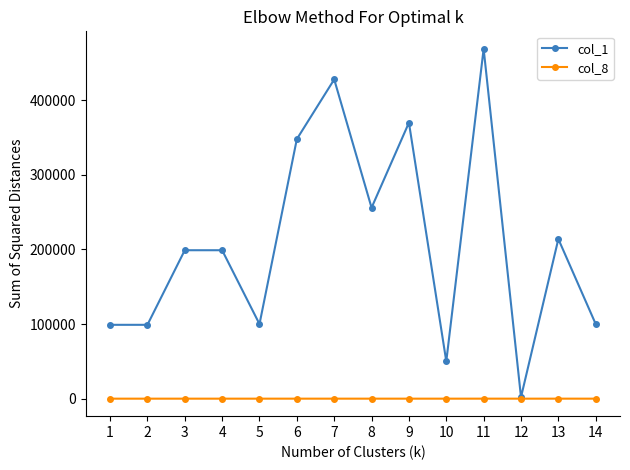

At which category is the sum across all series the highest?

11